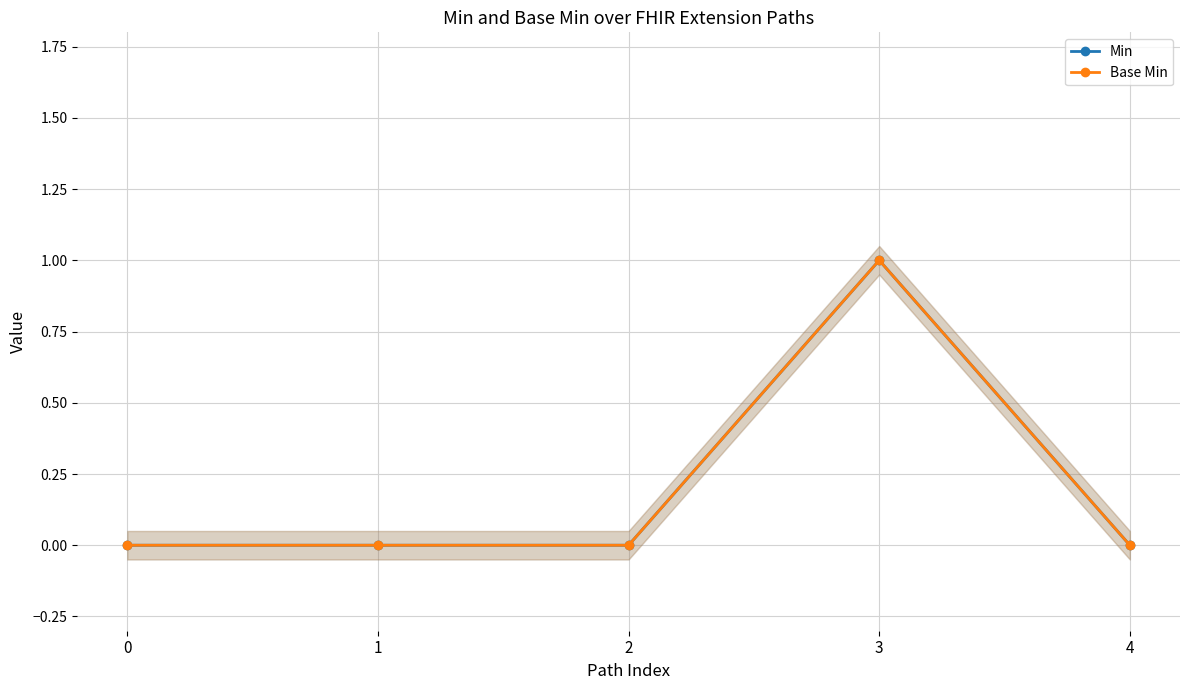

Which series has the widest spread of values?

Min